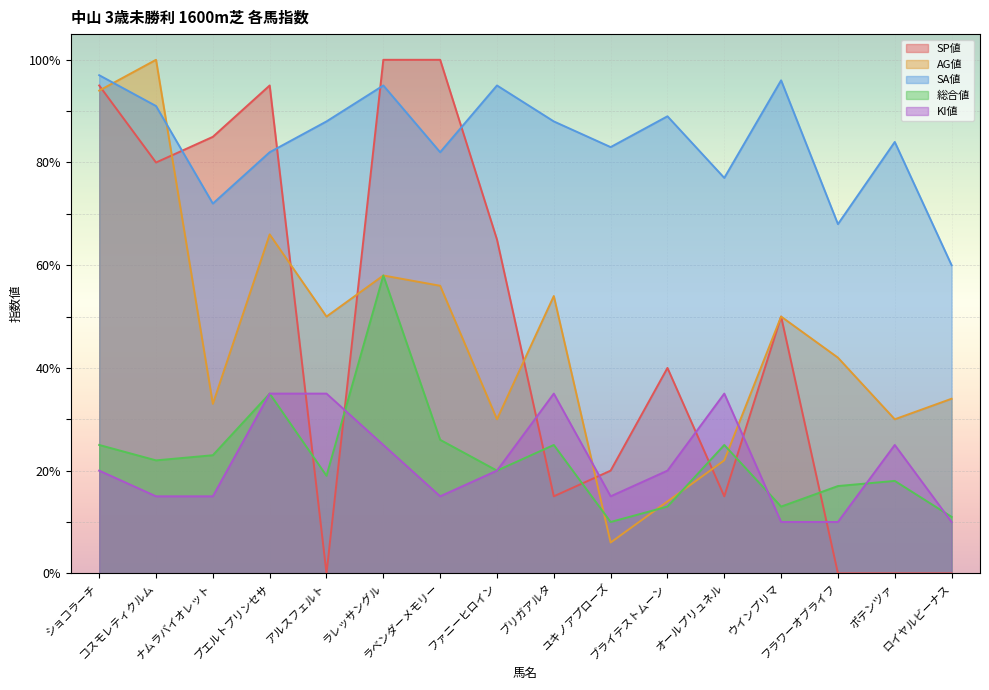

What is the greatest value displayed?

100